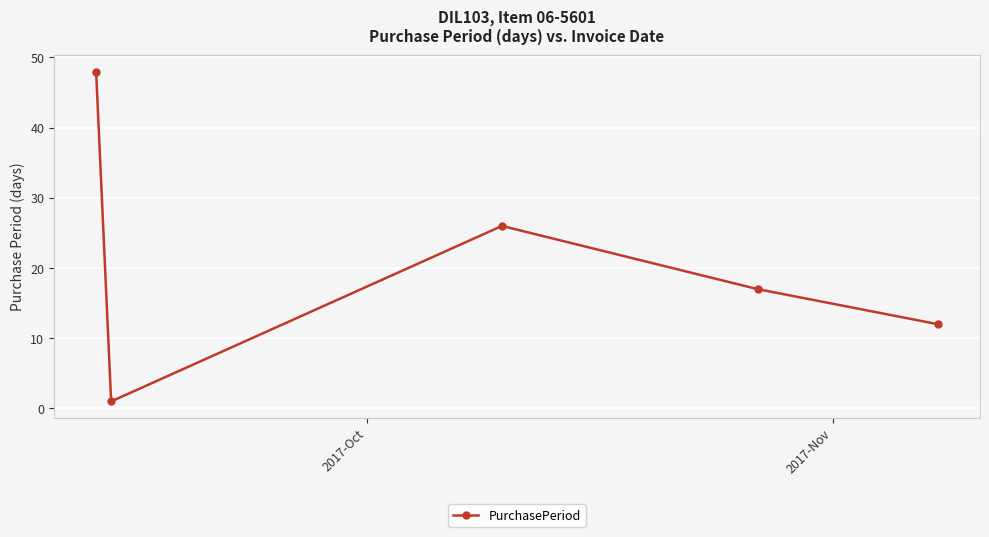

How many points are higher than both their immediate neighbors (excluding endpoints)?

1